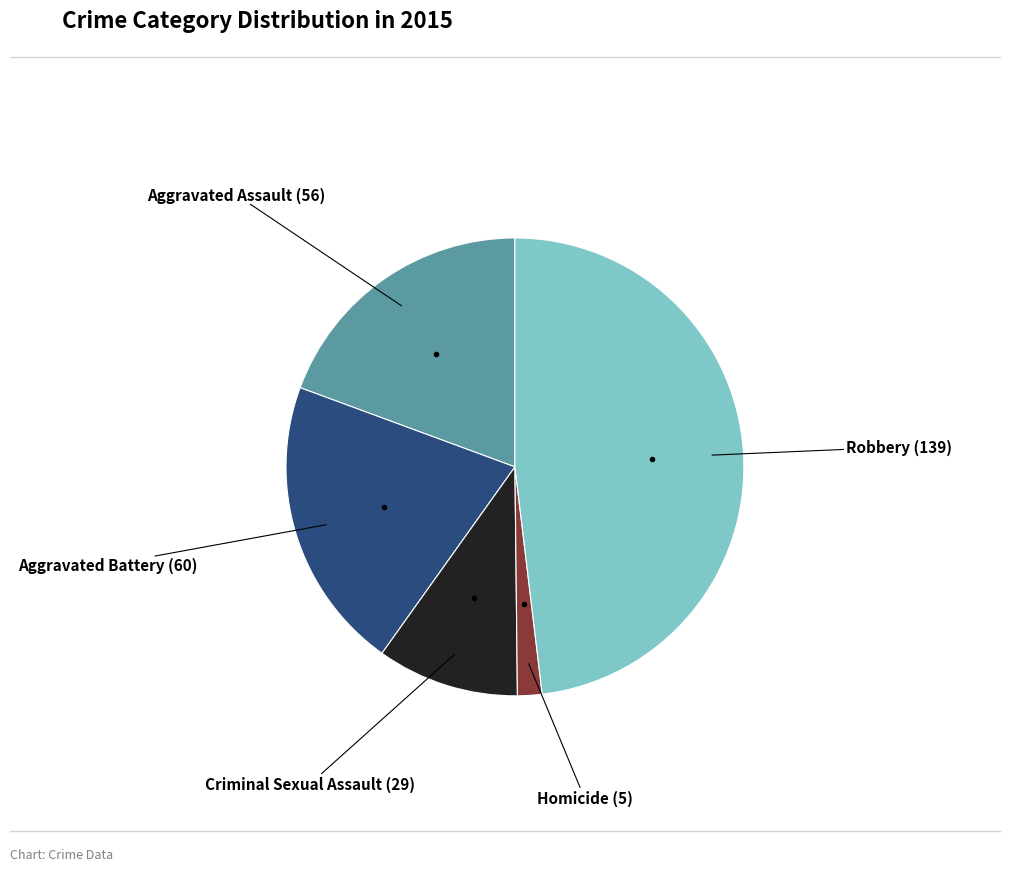

Is there a majority slice in this chart?

No